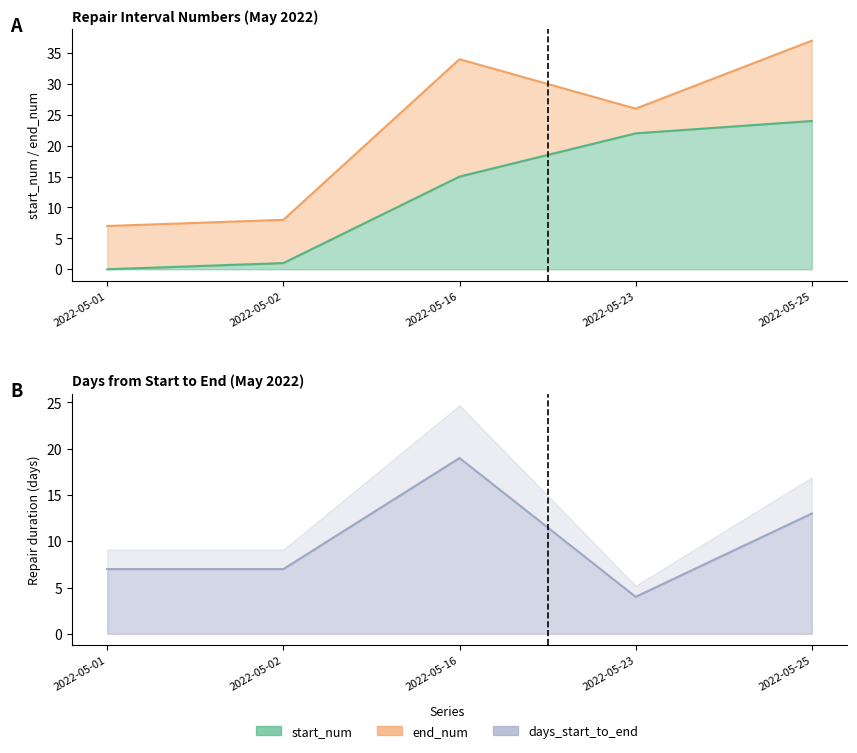

At which label does end_num reach its minimum?

2022-05-01